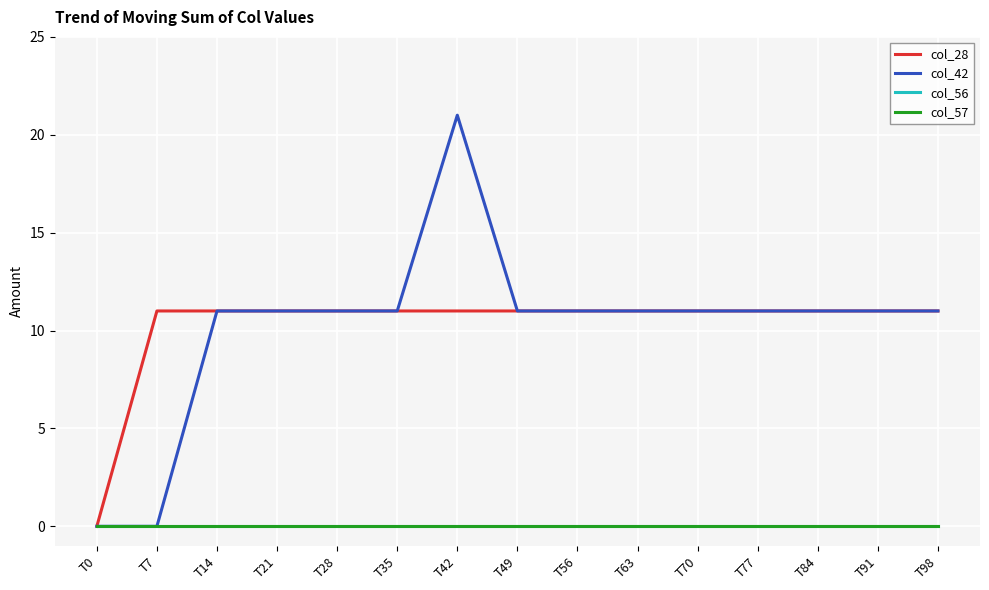

True or false: col_42 and col_28 intersect in this chart.

False